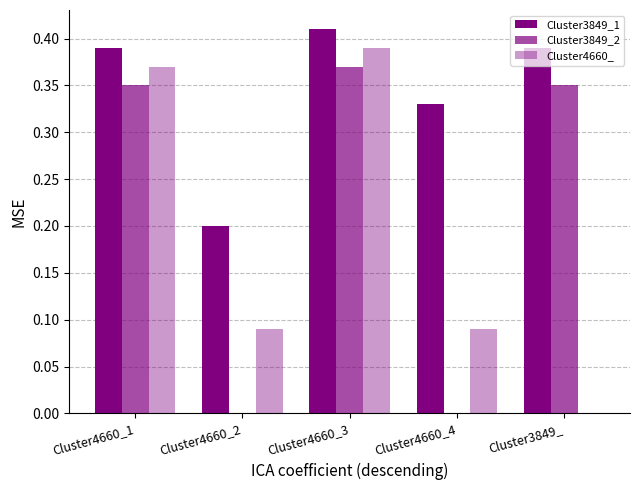

Which category has the lowest value across all series?

Cluster4660_2